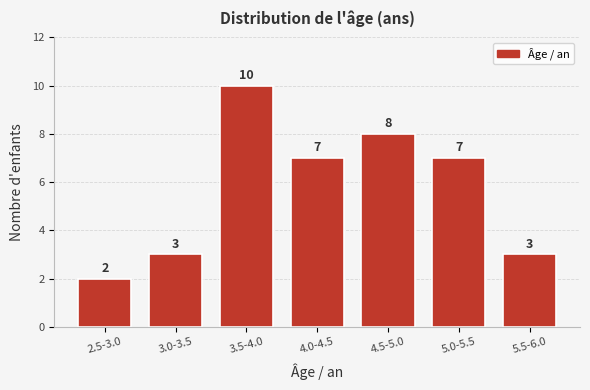

Reading left to right, list all the values displayed in this chart.

2.5-3.0=2	3.0-3.5=3	3.5-4.0=10	4.0-4.5=7	4.5-5.0=8	5.0-5.5=7	5.5-6.0=3